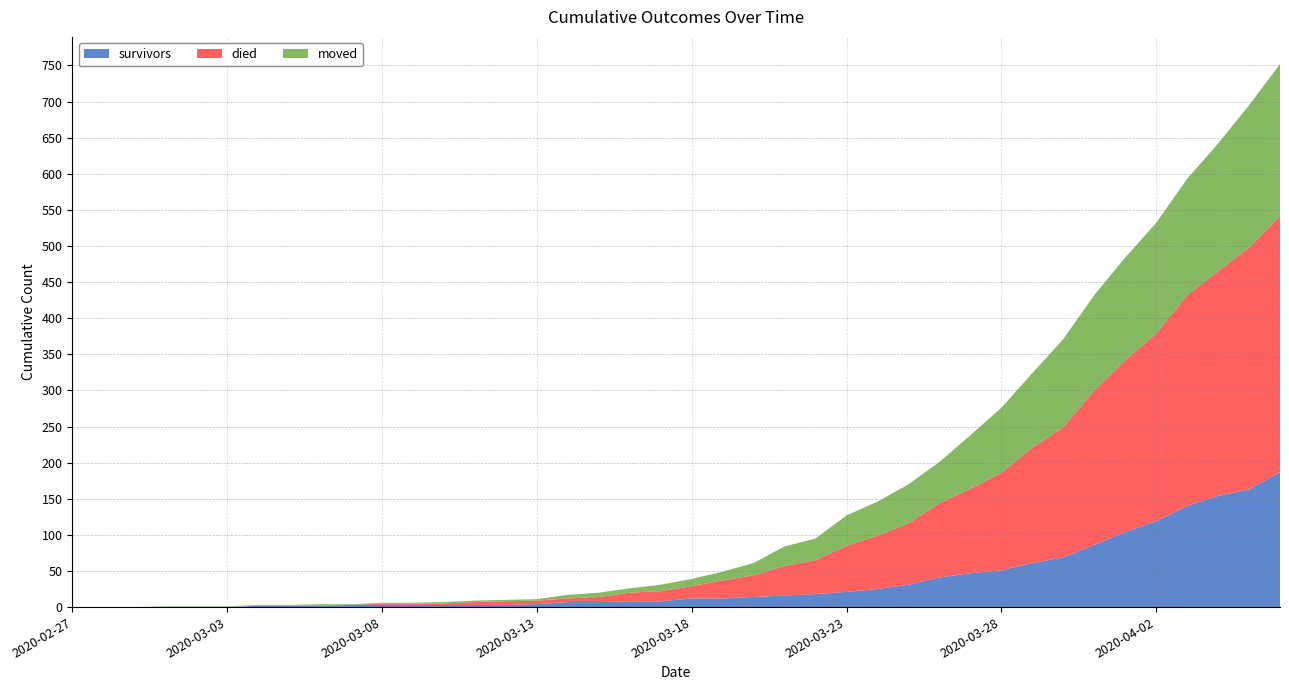

Reading right to left, what are all the values shown in this chart?

survivors: 187	163	154	140	119	104	86	69	61	51	47	41	31	25	21	18	16	14	12	12	8	8	7	7	4	3	3	3	3	3	3	2	2	2	0	0	0	0	0	0
died: 355	335	311	292	260	238	214	180	160	135	117	103	85	74	64	47	41	30	25	17	14	12	7	5	5	5	4	2	2	2	0	0	0	0	0	0	0	0	0	0
moved: 210	197	177	161	153	142	132	122	103	90	74	57	54	47	42	30	27	17	12	10	9	6	6	5	2	2	2	2	1	1	1	2	1	1	1	1	1	0	0	0